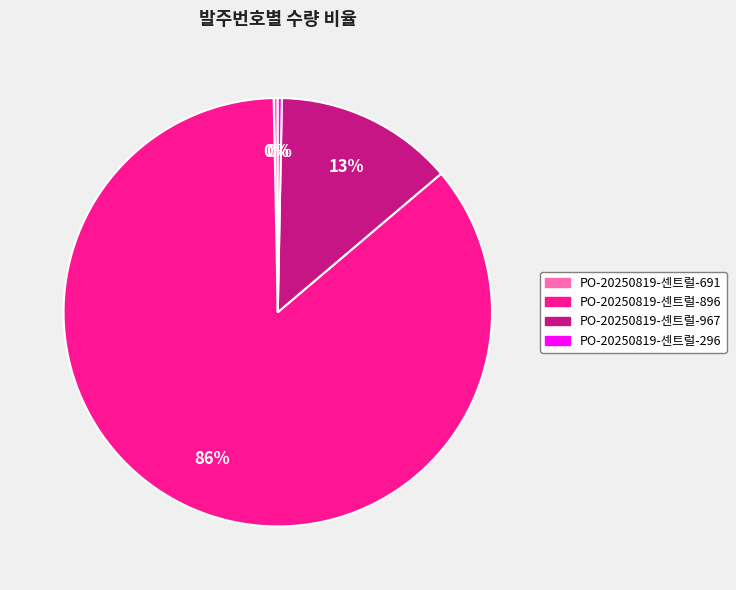

True or false: PO-20250819-센트럴-896 accounts for 86% of the total.

True